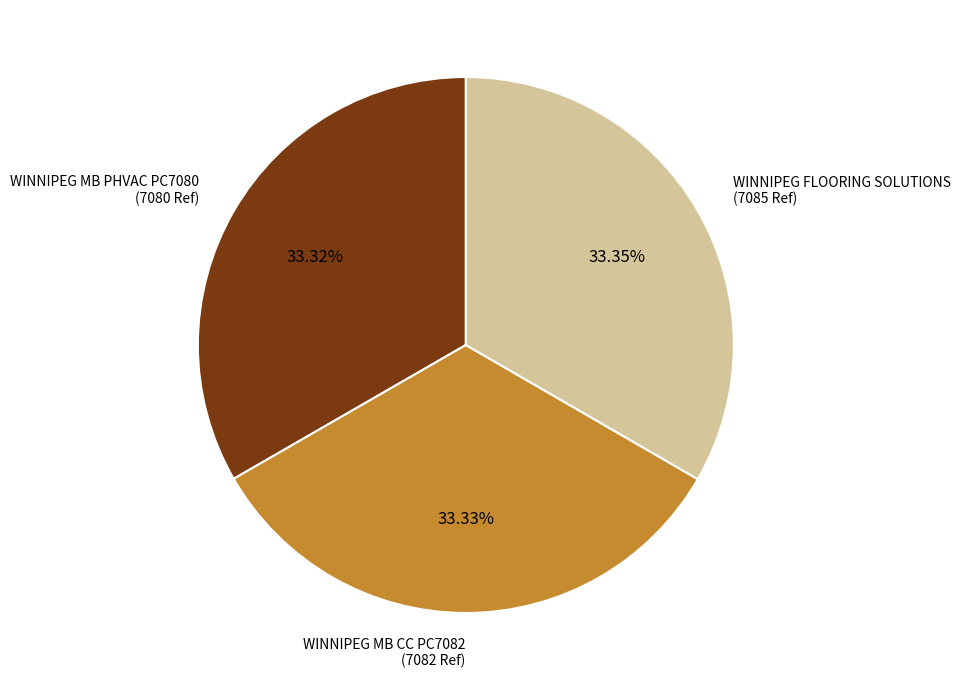

Does any single category account for the majority?

No